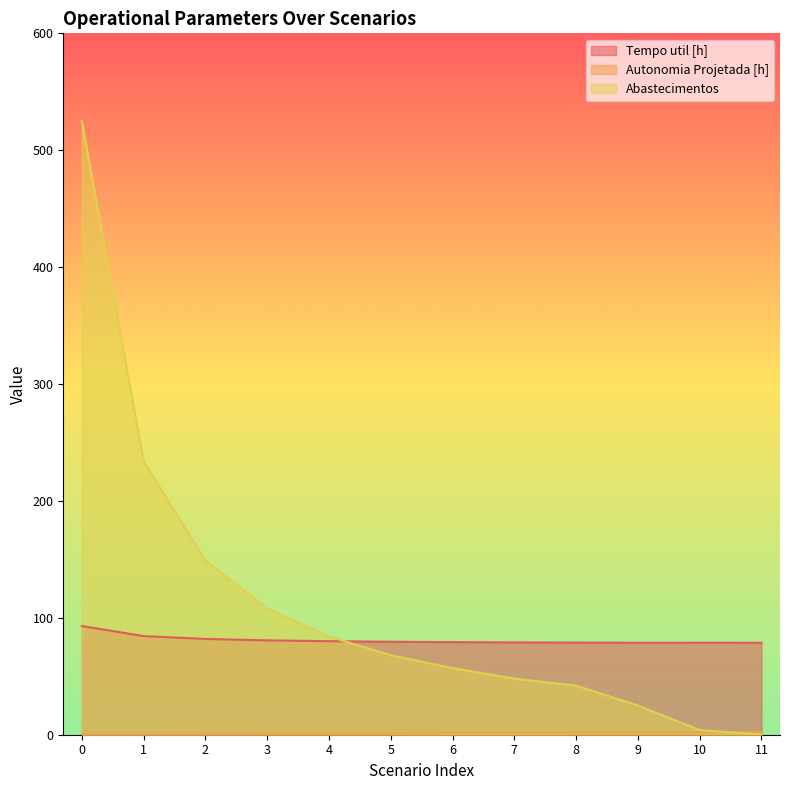

At which label is Autonomia Projetada [h] closest to 1?

4